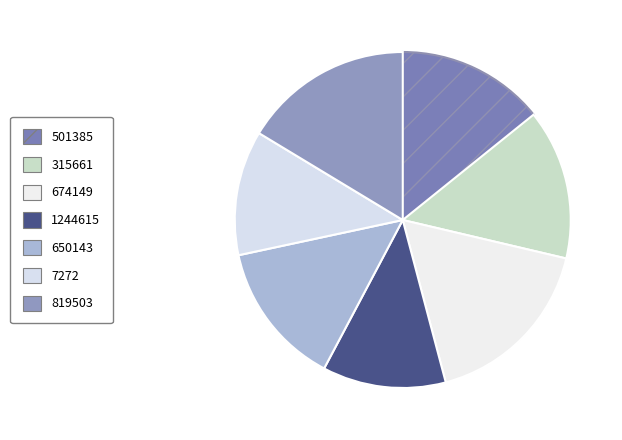

Between 7272 and 315661, which is larger?

315661